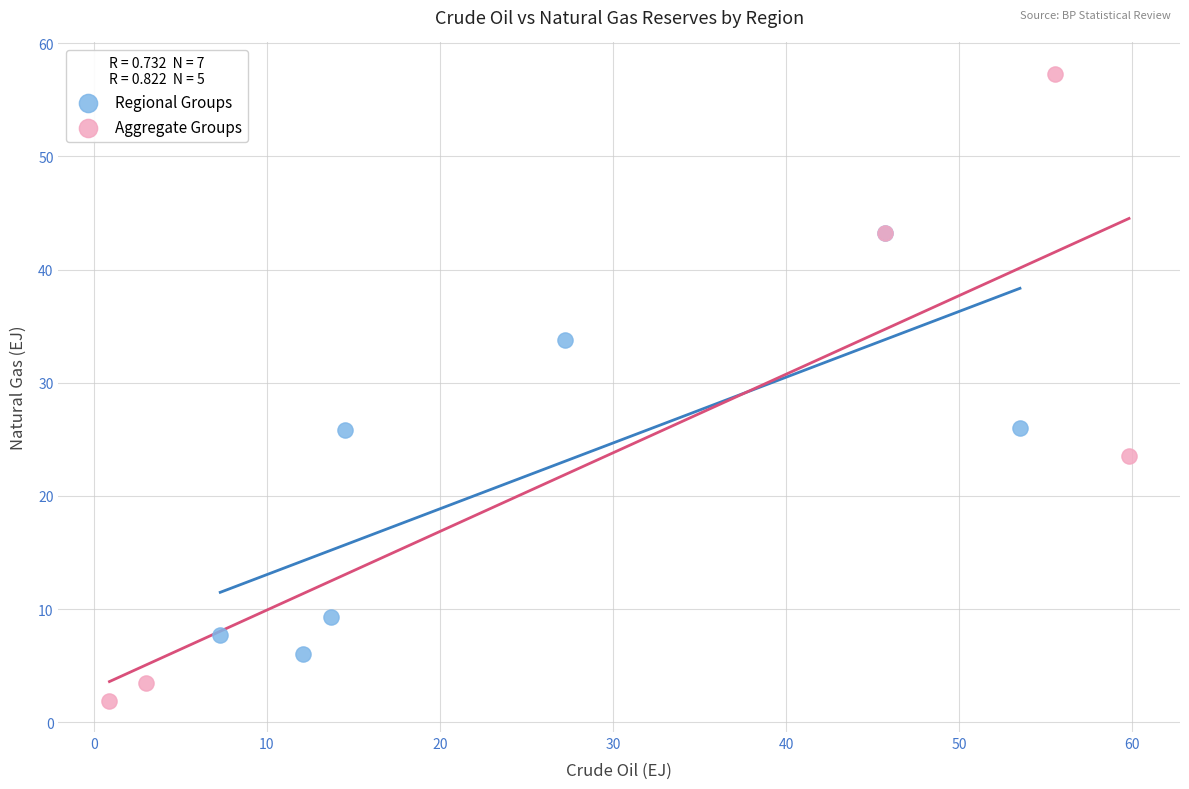

Which series has the widest spread of Y values?

Aggregate Groups